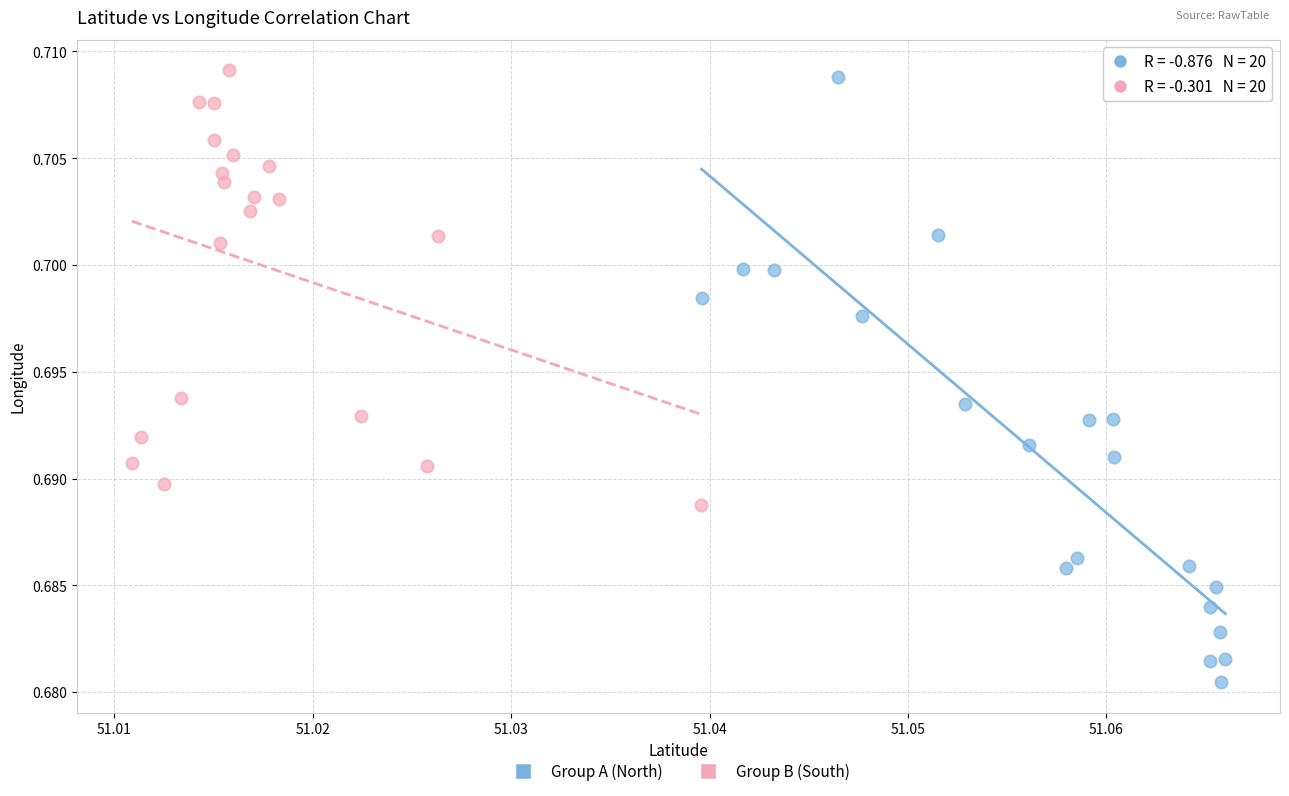

Which series has the widest spread of Y values?

Group A (North)